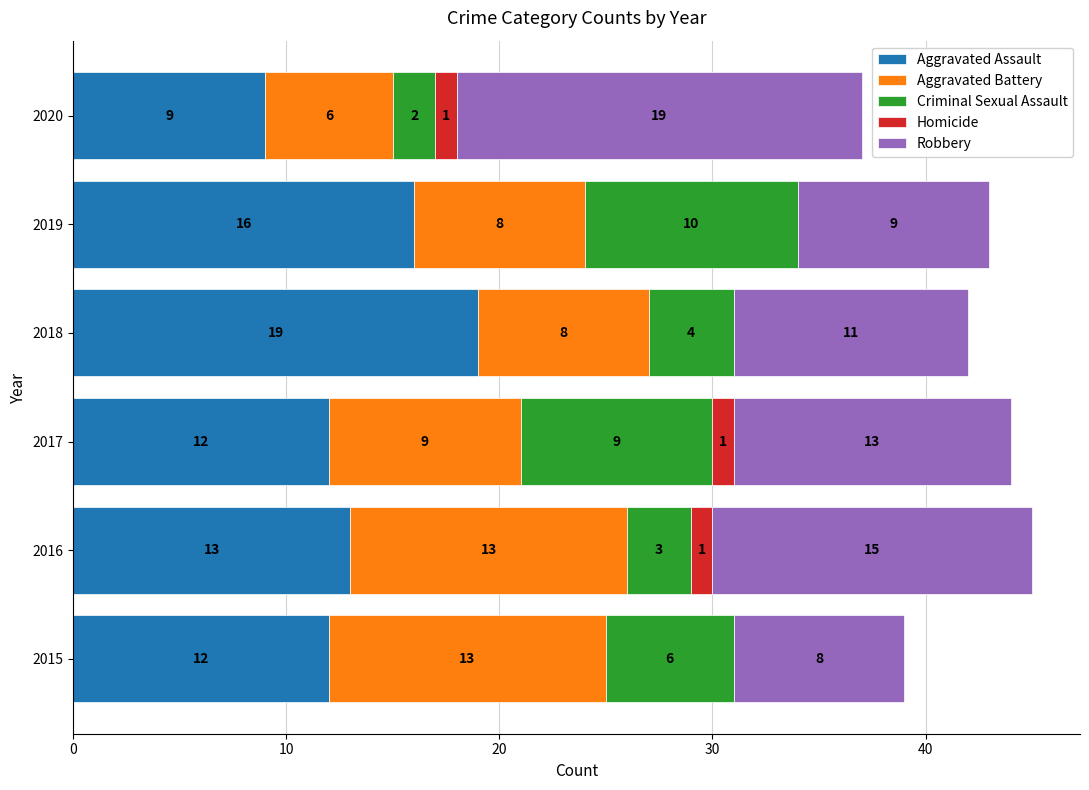

At which category is the sum across all series the highest?

2016